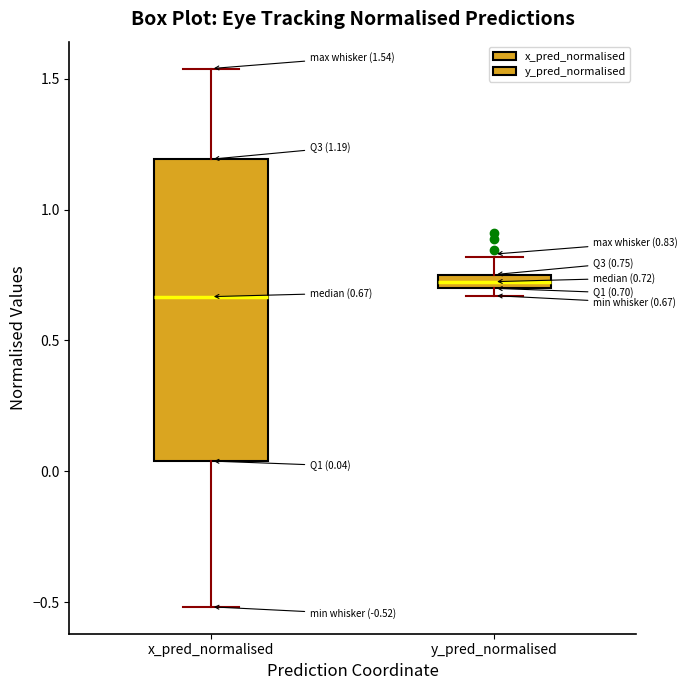

Which box is the tallest, from its lower edge to its upper edge?

x_pred_normalised